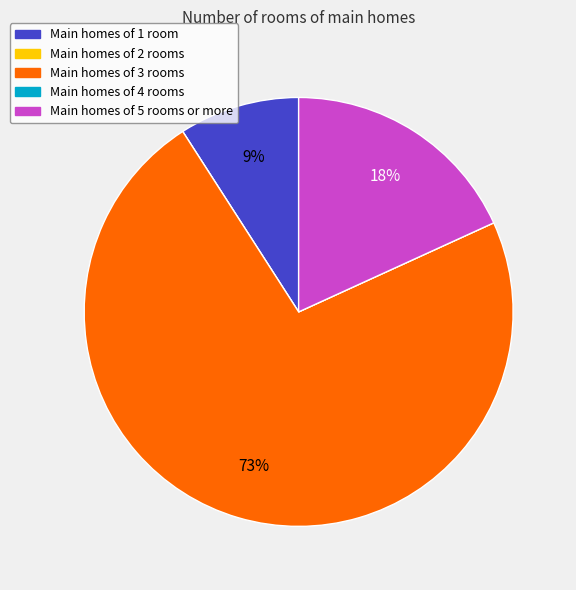

To the nearest percent, what is the difference between the largest and smallest slice percentages?

73%